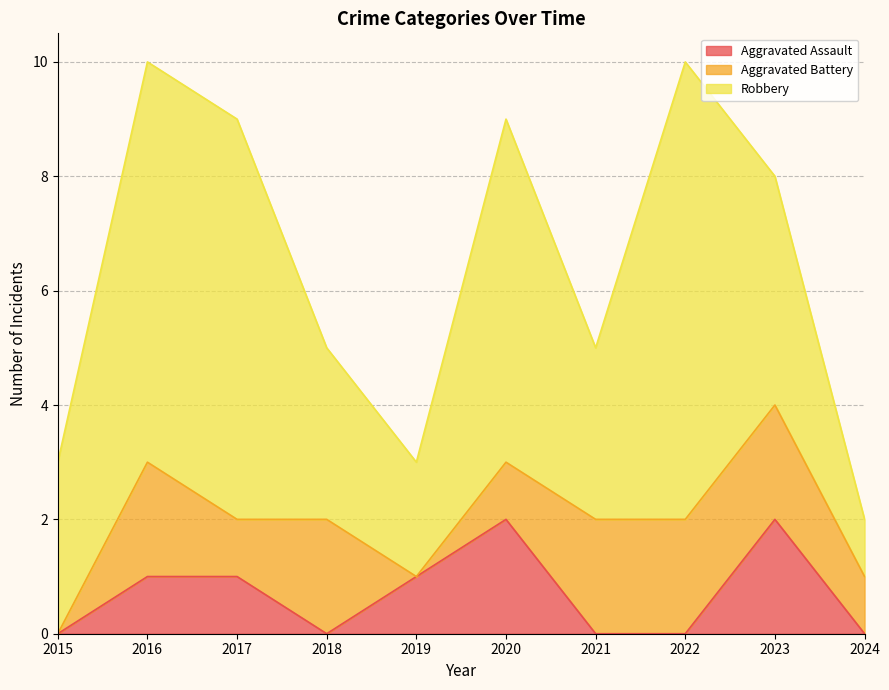

True or false: Aggravated Battery and Robbery cross at least once.

False